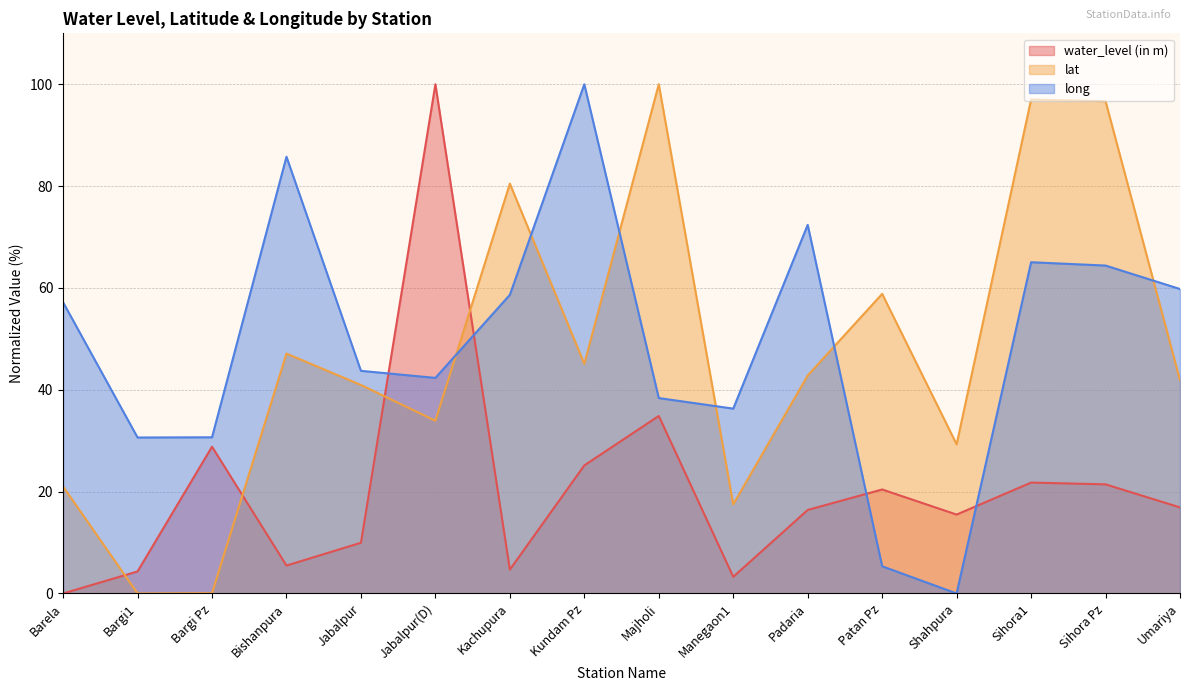

Which category has the lowest value in the lat series?

Bargi1